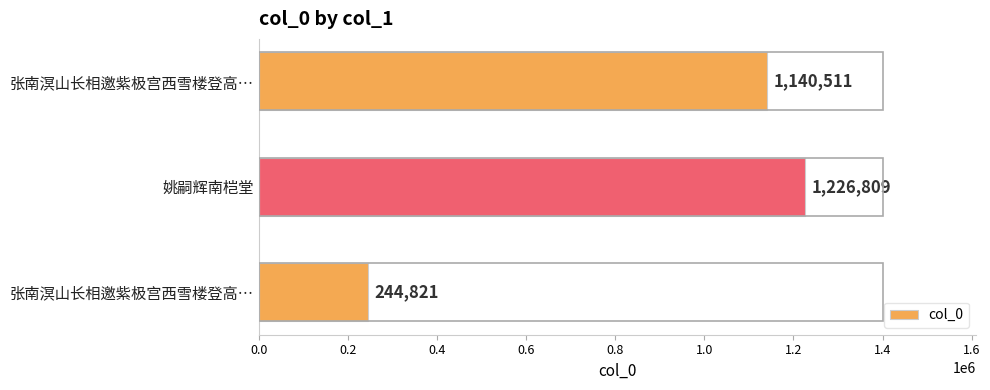

How many bars are there in total?

3